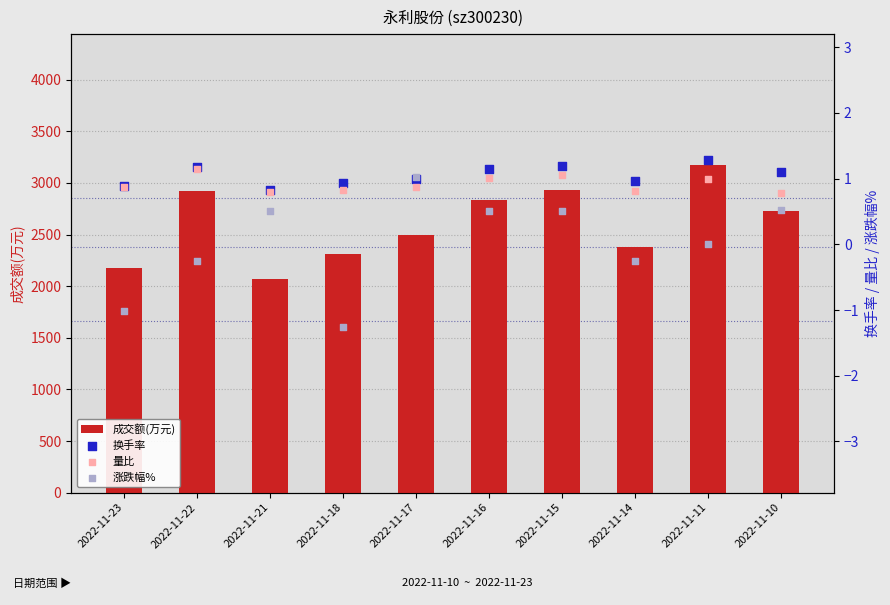

At how many categories does at least one series exceed 2528?

5